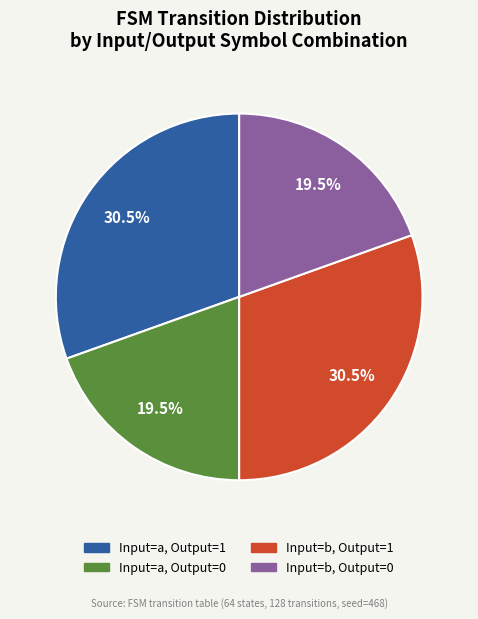

Is there any slice that represents more than half of the pie?

No